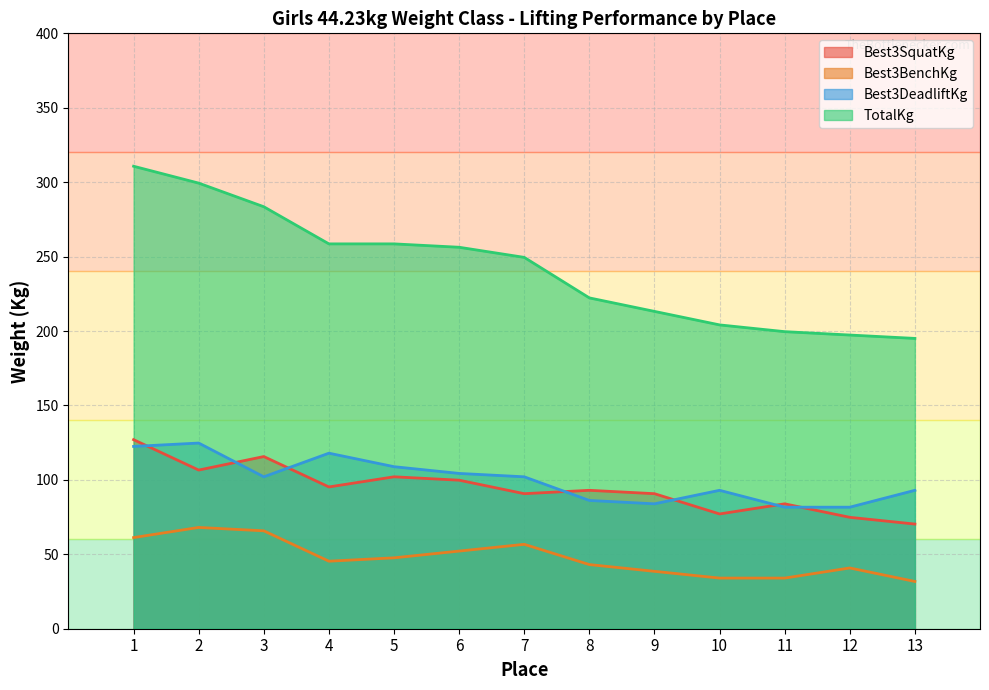

What is the spread (max minus min) of values at 5?

210.9